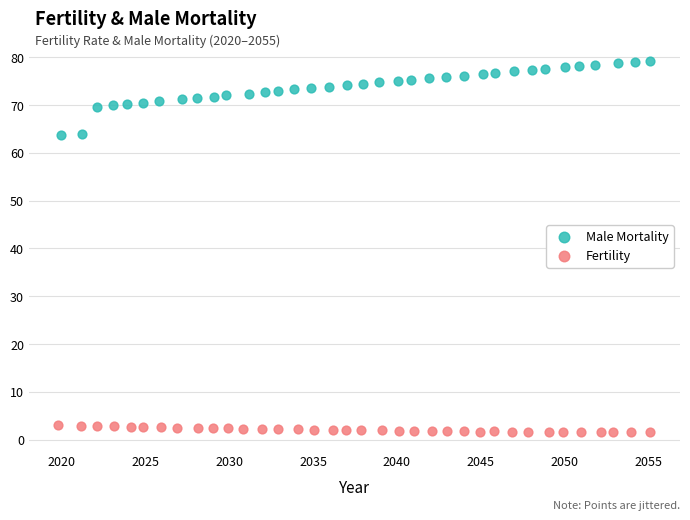

Which series contains the highest Y value?

Male Mortality